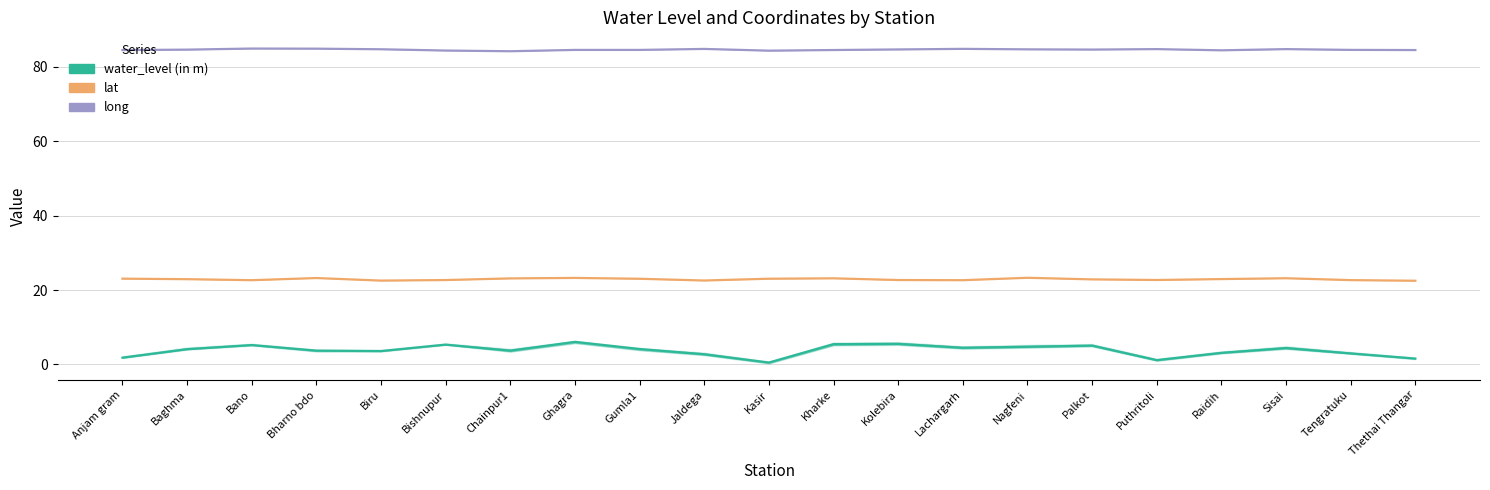

Between Anjam gram and Chainpur1, which series saw the biggest shift?

water_level (in m)